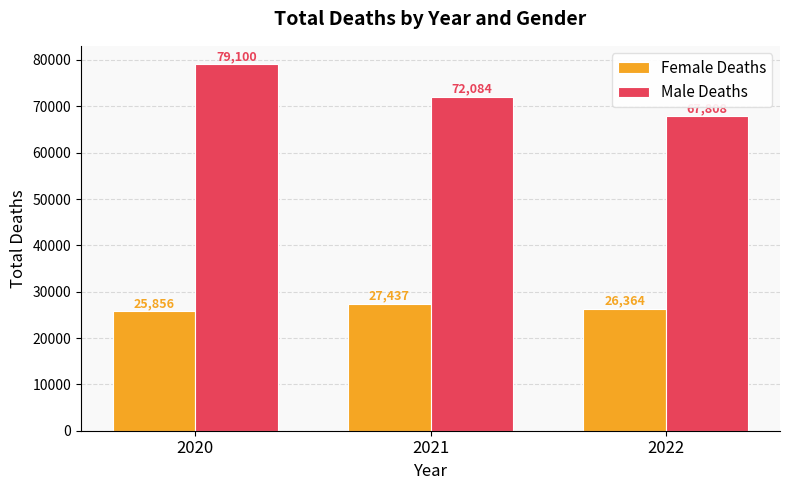

What is the value of the Female Deaths bar at the 1st from the left?

25856